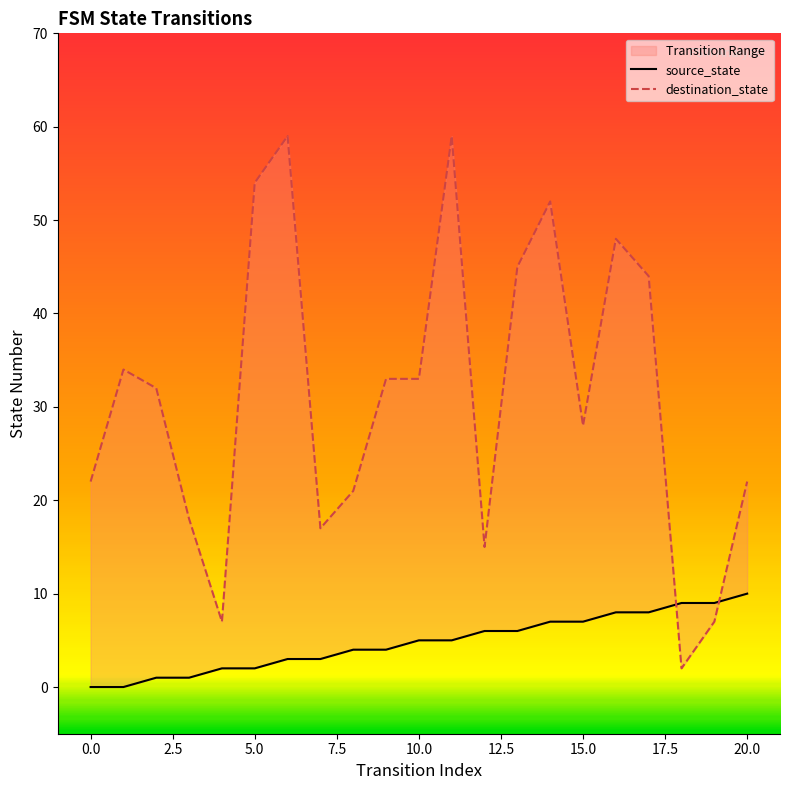

True or false: source_state and destination_state intersect in this chart.

True